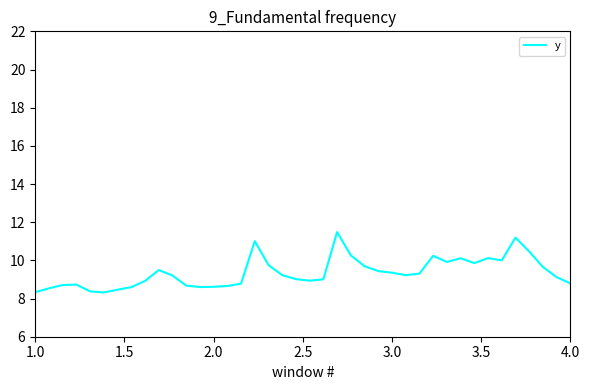

What is the smallest value displayed?

8.3